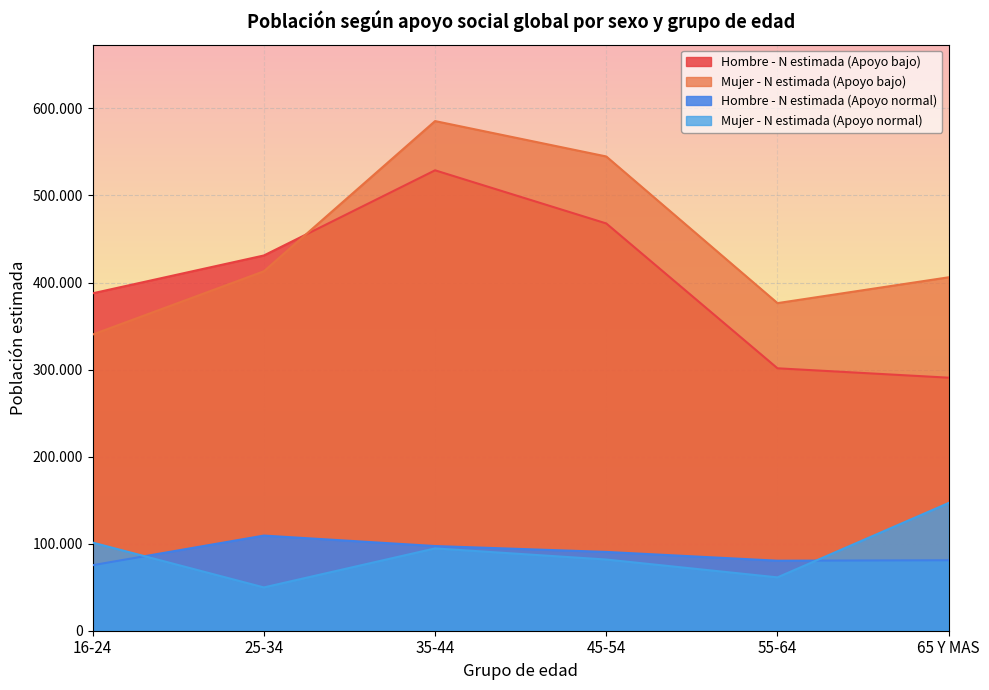

What is the minimum value for Hombre - N estimada (Apoyo bajo)?

290691